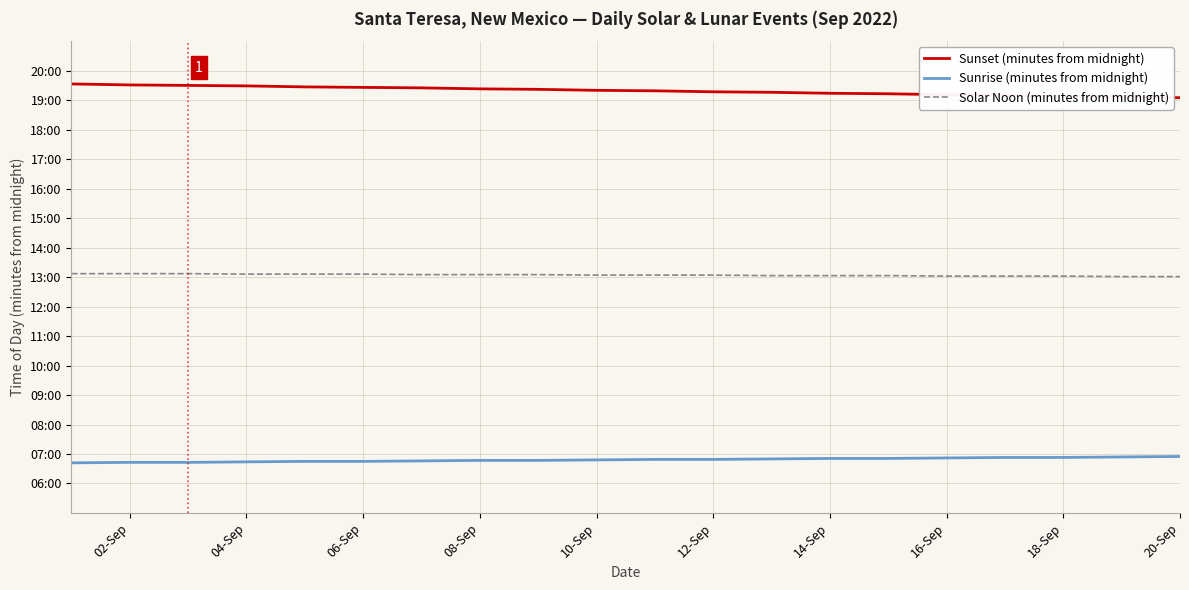

True or false: Sunrise (minutes from midnight) has more than 1 interior local peaks.

False